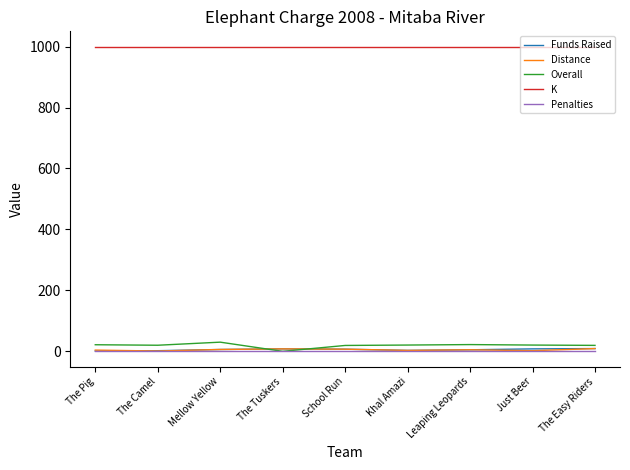

Is the value of K at School Run greater than the value of Distance at The Tuskers?

Yes